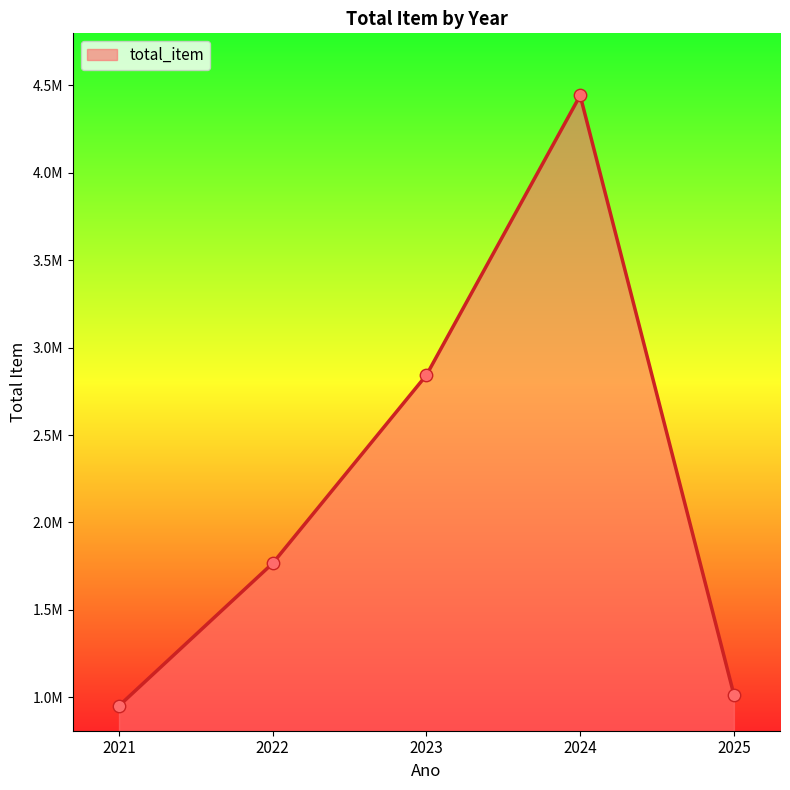

What is the ratio of the value at 2022 to the value at 2023?

0.6